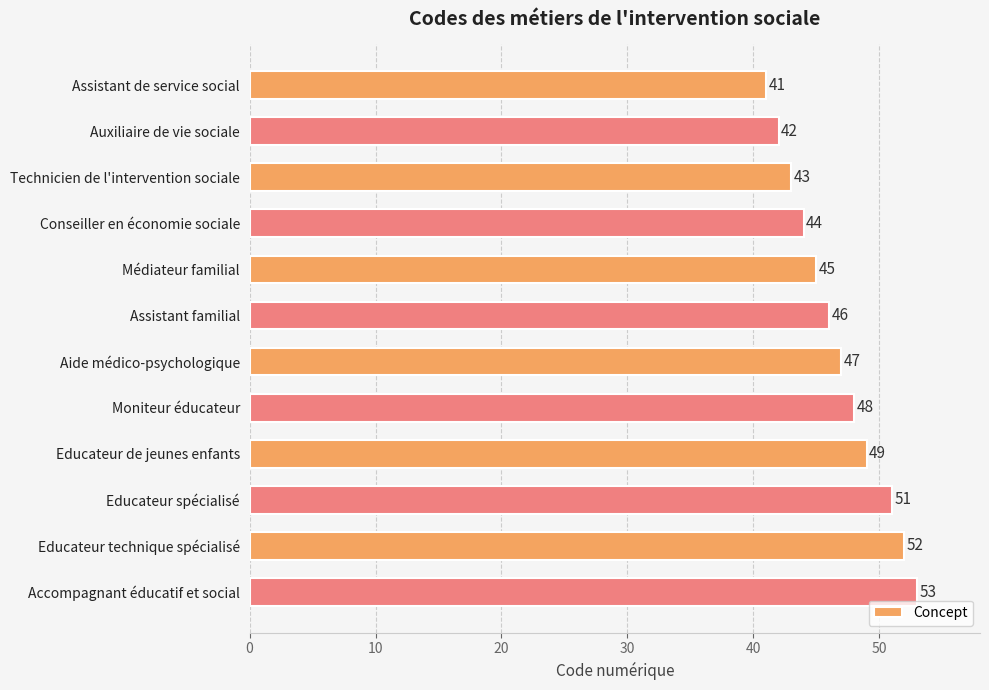

What is the average value?

47